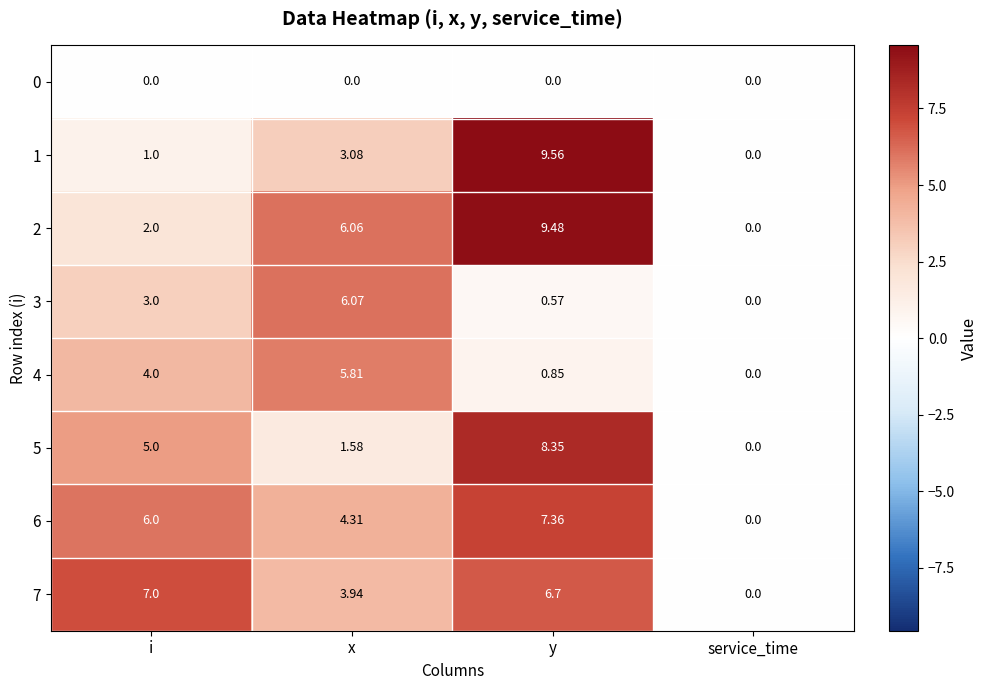

At which label does 1 first exceed 3?

x